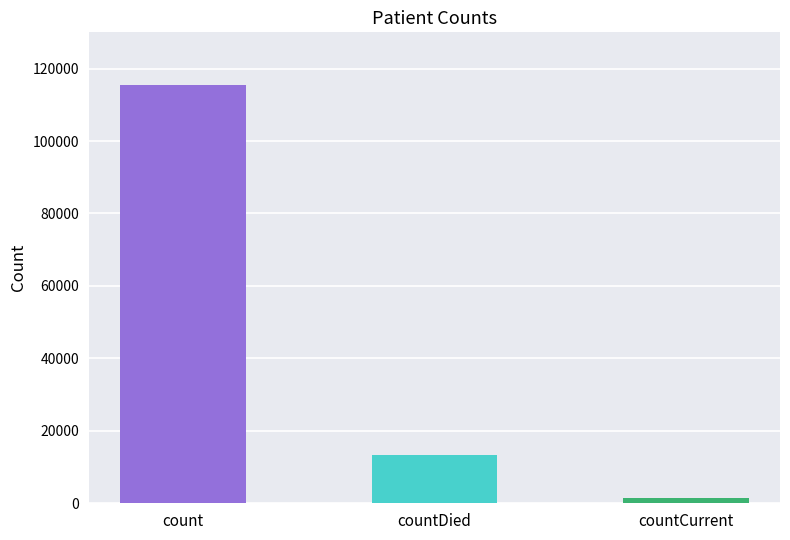

What is the difference between the maximum and minimum values?

113996